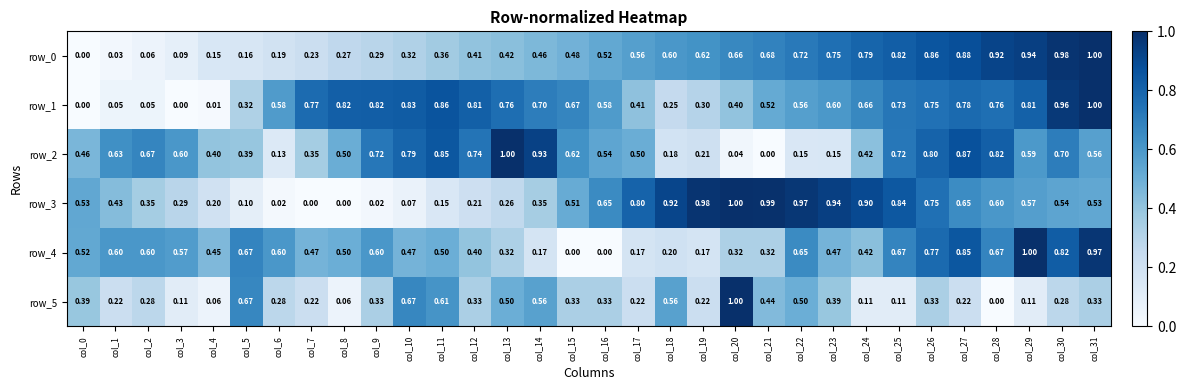

List the labels in order of row_4 value, smallest first.

col_15, col_16, col_14, col_17, col_19, col_18, col_13, col_20, col_21, col_12, col_24, col_4, col_7, col_10, col_23, col_8, col_11, col_0, col_3, col_1, col_2, col_6, col_9, col_22, col_5, col_25, col_28, col_26, col_30, col_27, col_31, col_29